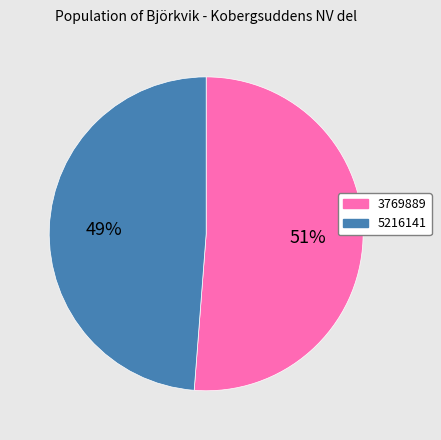

To the nearest percent, what is the combined percentage of 5216141 and 3769889?

100%